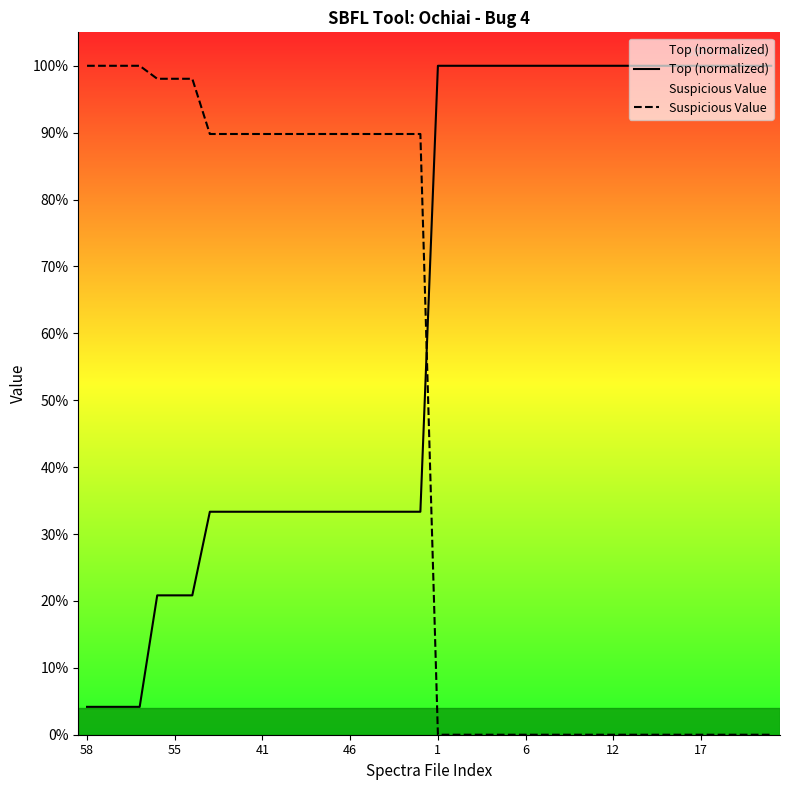

True or false: Top (normalized) has more than 0 interior local peaks.

False